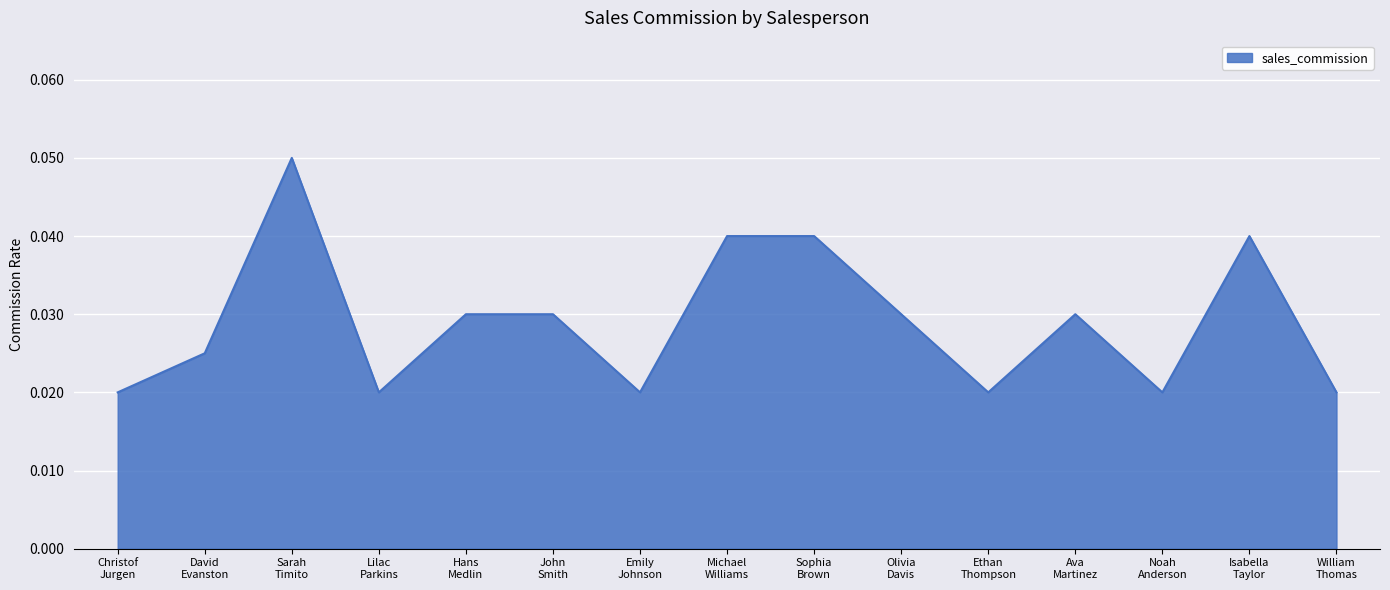

How many categories are shown in the chart?

15